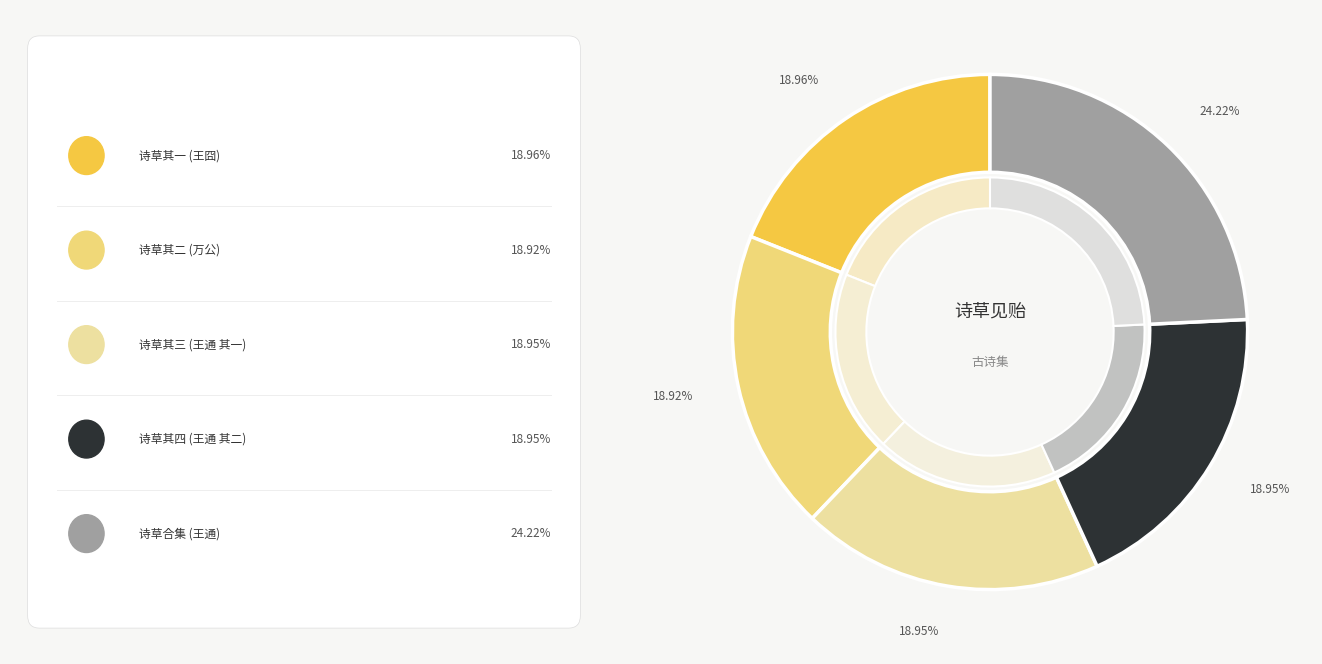

Is 王通侯世叔以新刻诗草见贻卒业赋二首 其二 the majority of the pie?

No